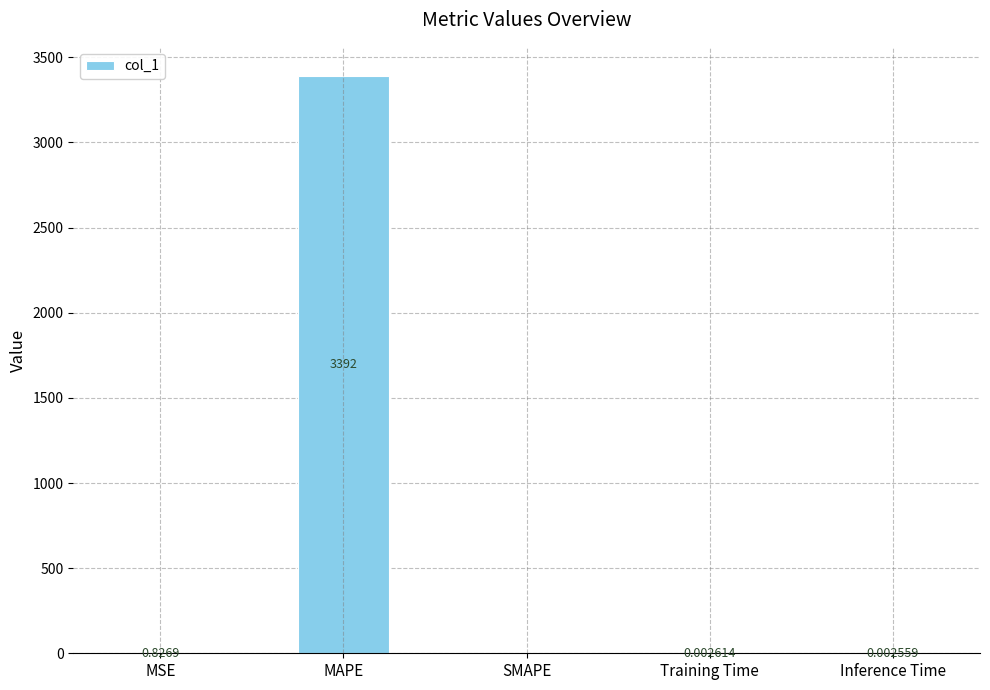

At which label is the value closest to 1696?

MSE